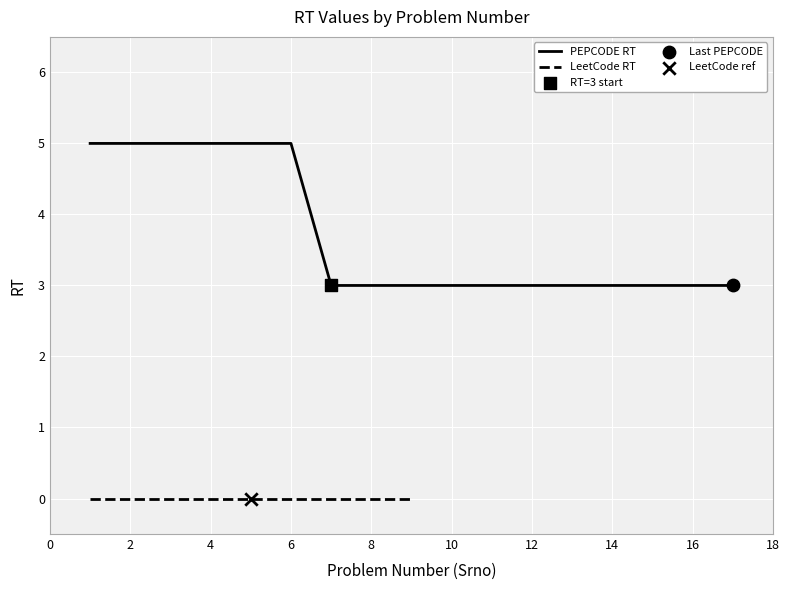

The value of PEPCODE RT at 6 is 1. True or false?

False